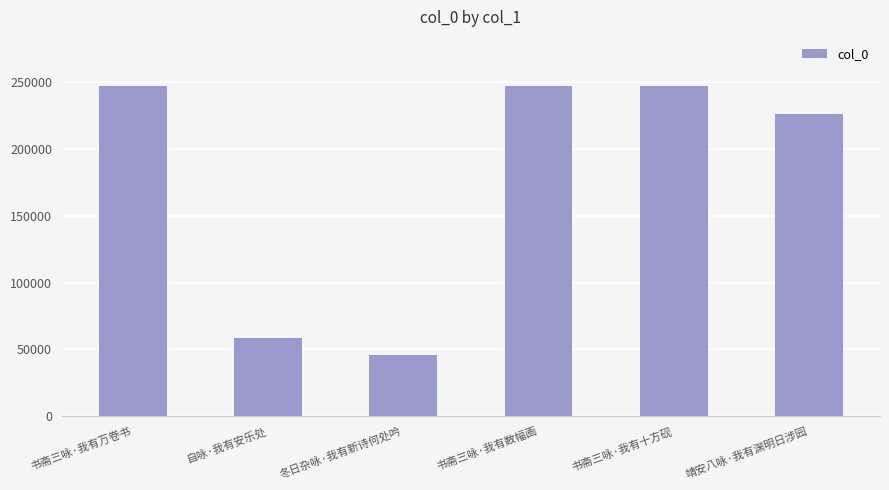

The chart shows a value of 247047 at 书斋三咏·我有数幅画. True or false?

True